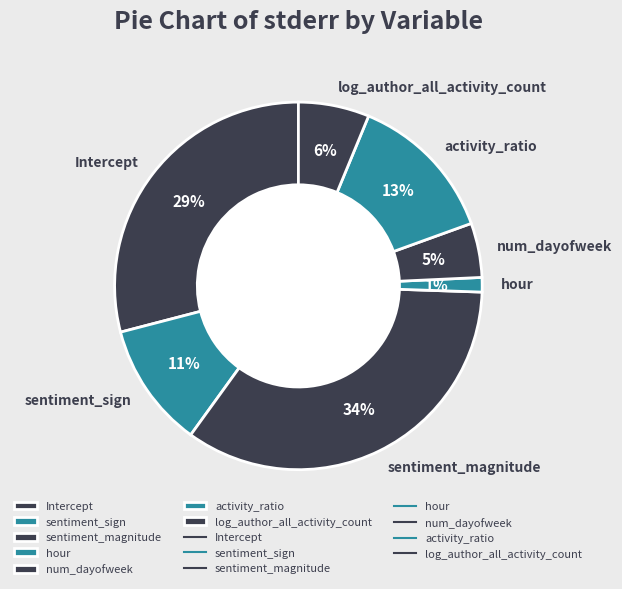

Which has a higher value, sentiment_sign or activity_ratio?

activity_ratio